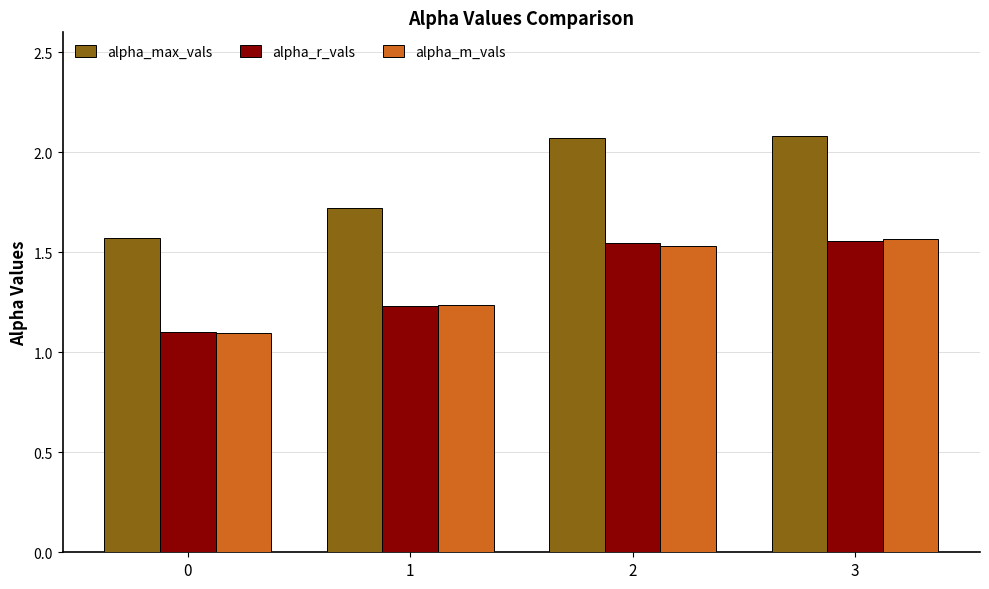

What is the value of the alpha_max_vals bar at the 2nd from the left?

1.7